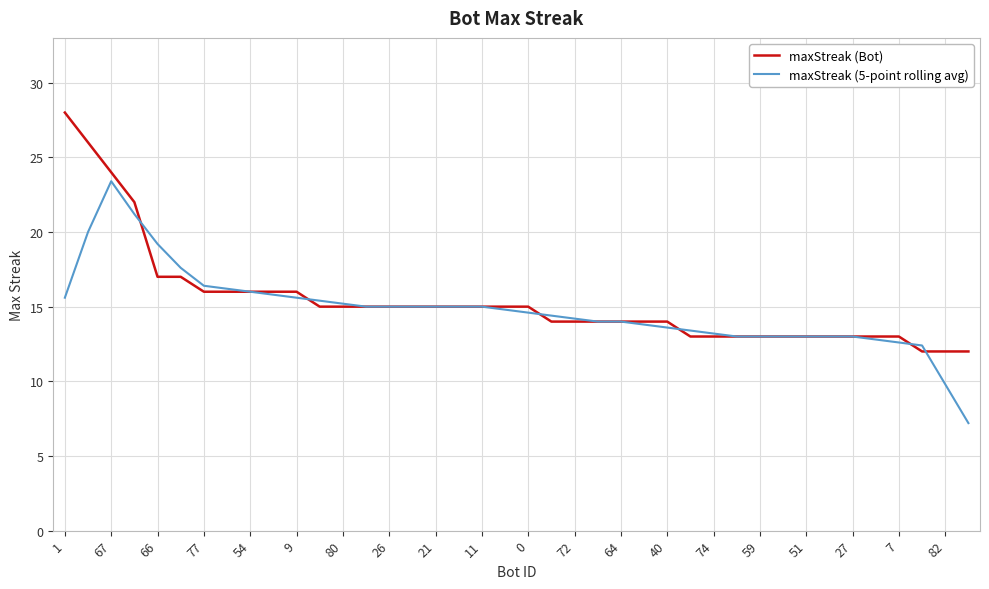

What is the minimum value shown in the chart?

7.2